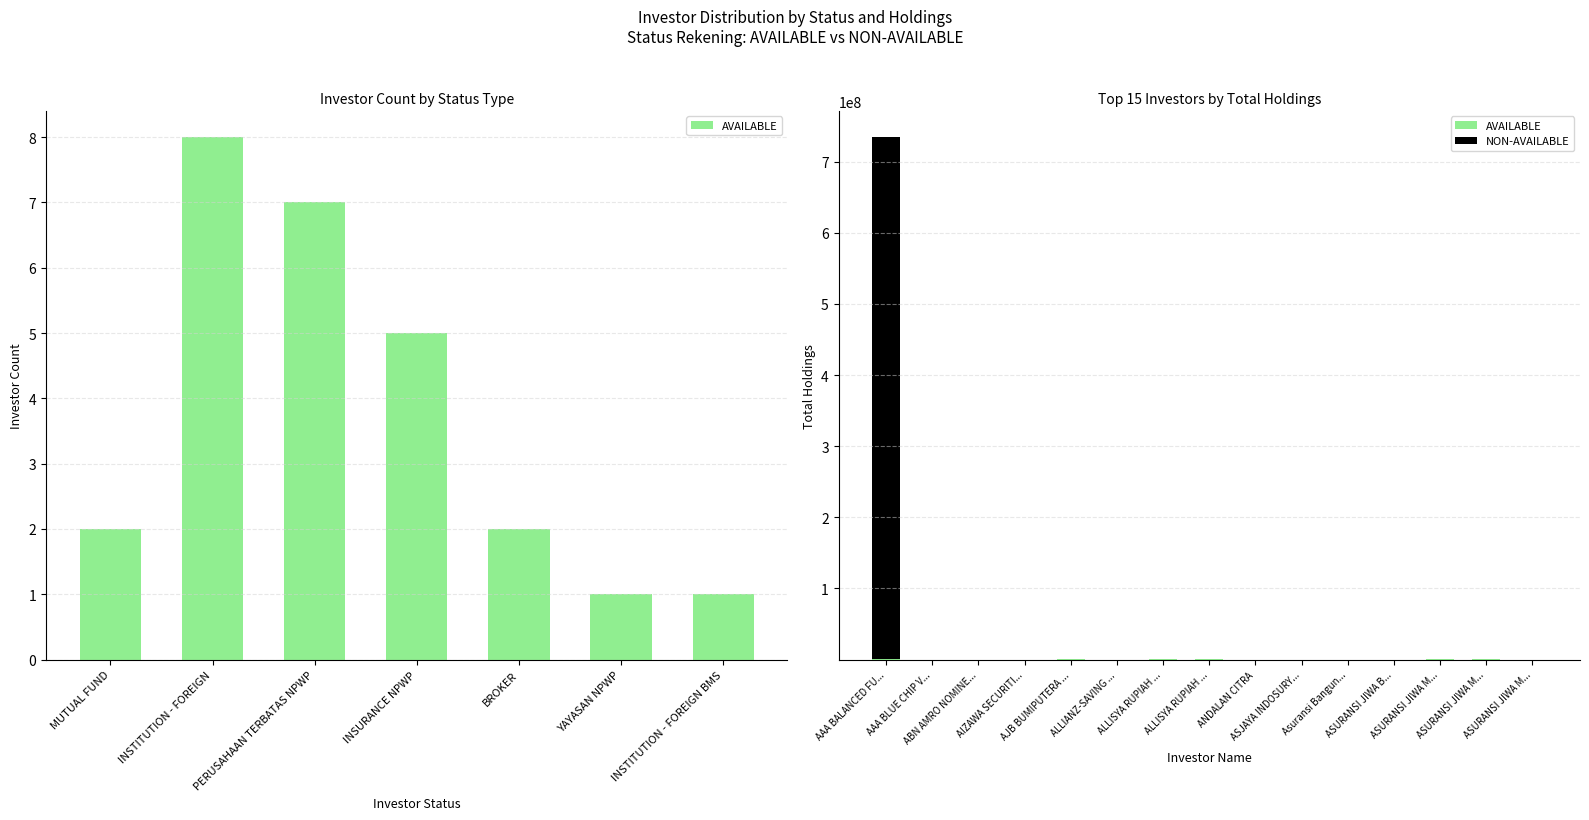

List the series in order of their peak value, lowest first.

AVAILABLE, NON-AVAILABLE